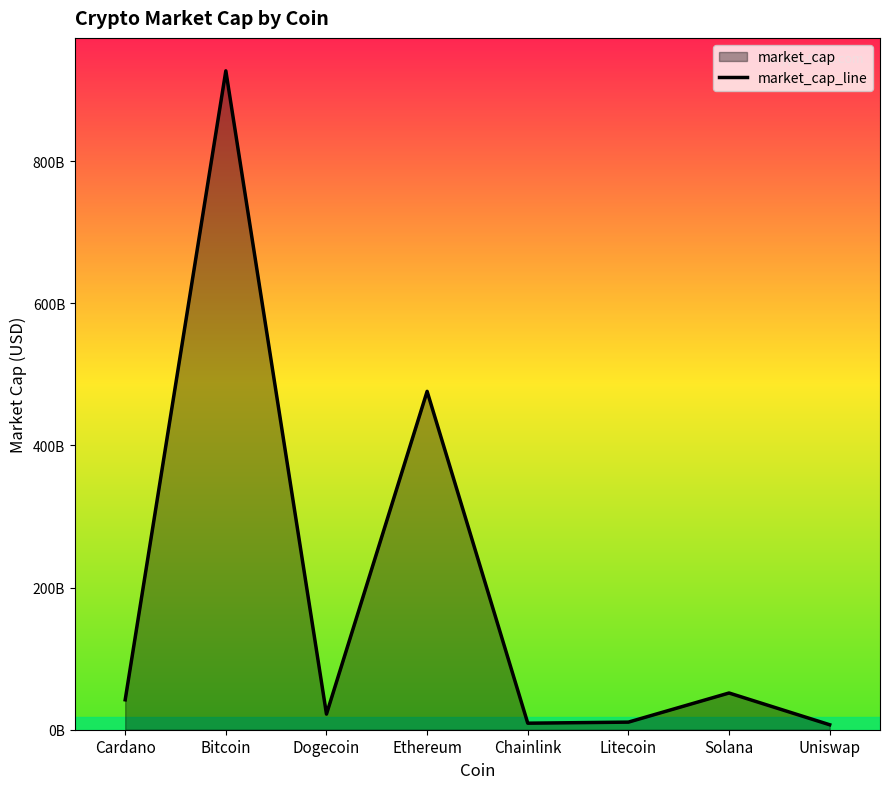

Which label corresponds to the smallest value in the chart?

Uniswap